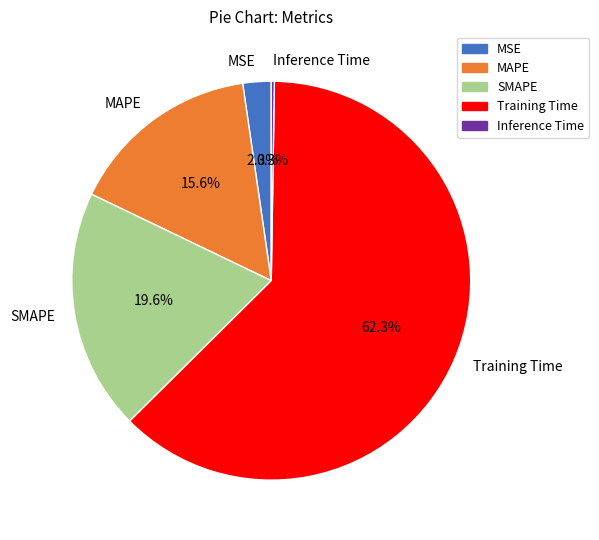

Is there any slice that represents more than half of the pie?

Yes